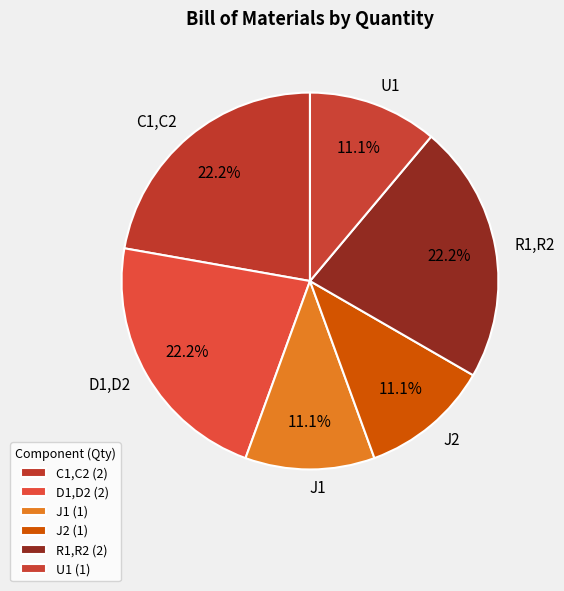

Count the number of slices in the pie.

6